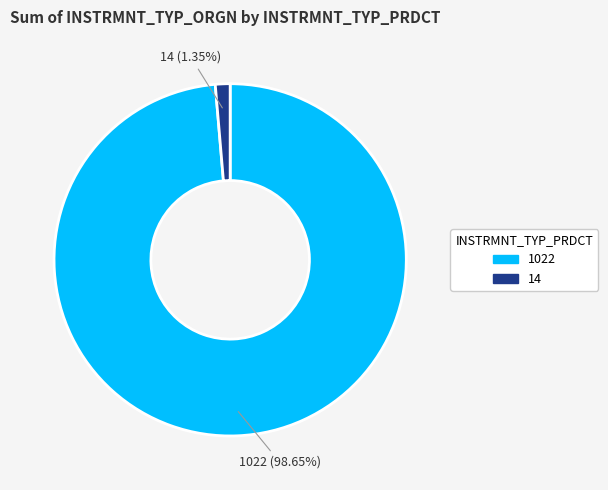

Between 14 and 1022, which is larger?

1022